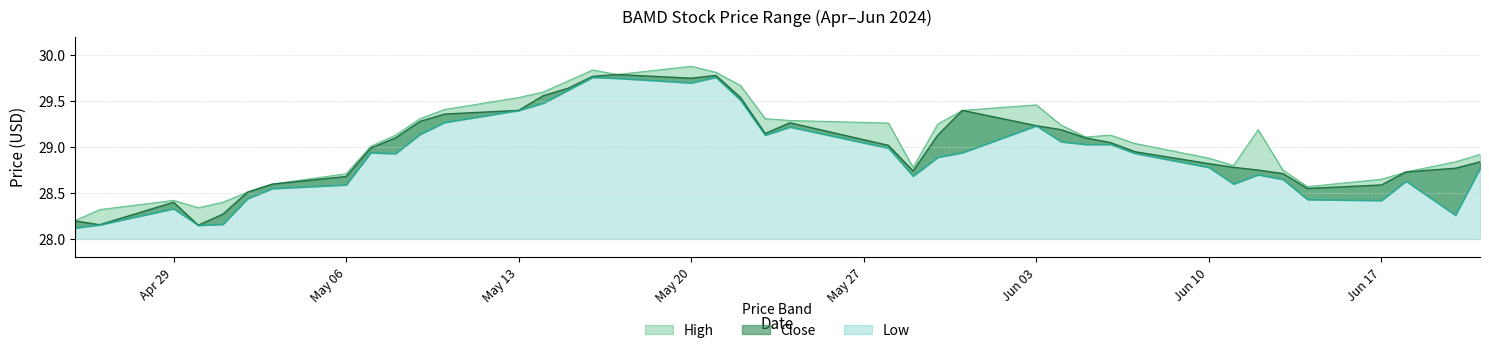

True or false: Close and Low cross at least once.

False